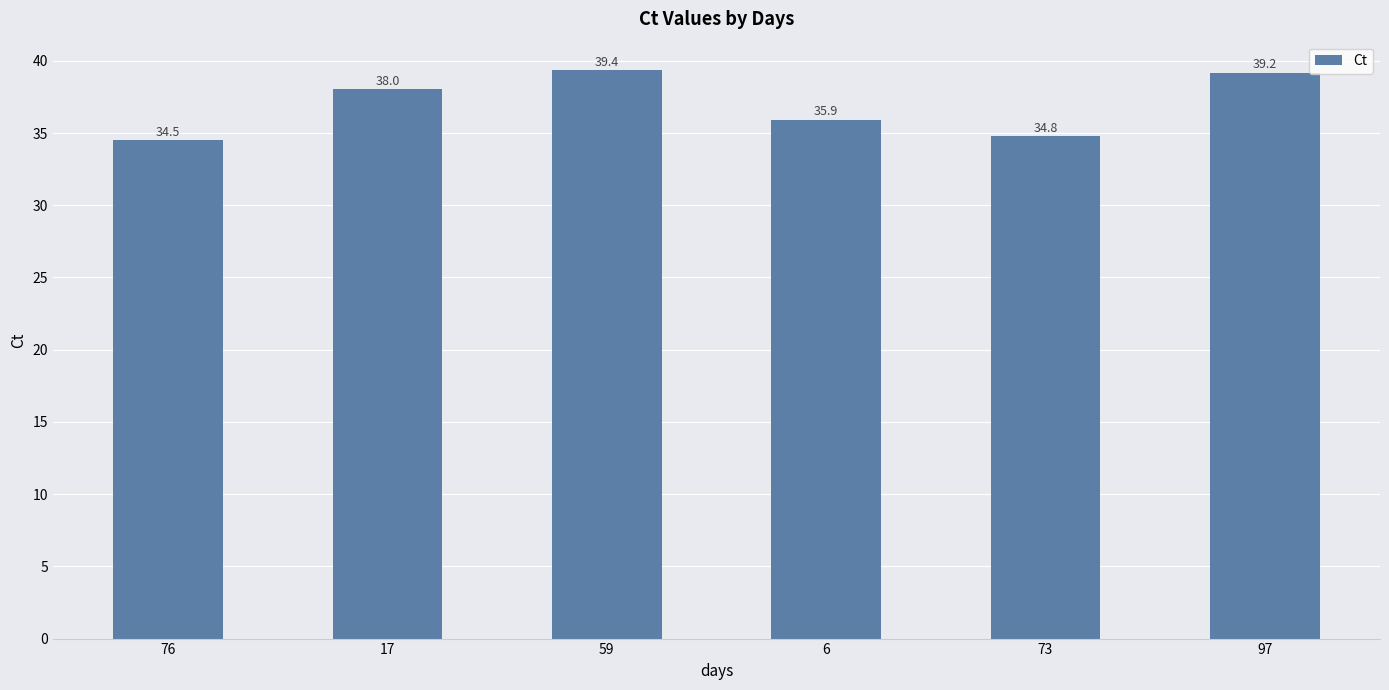

Are the bars horizontal?

No